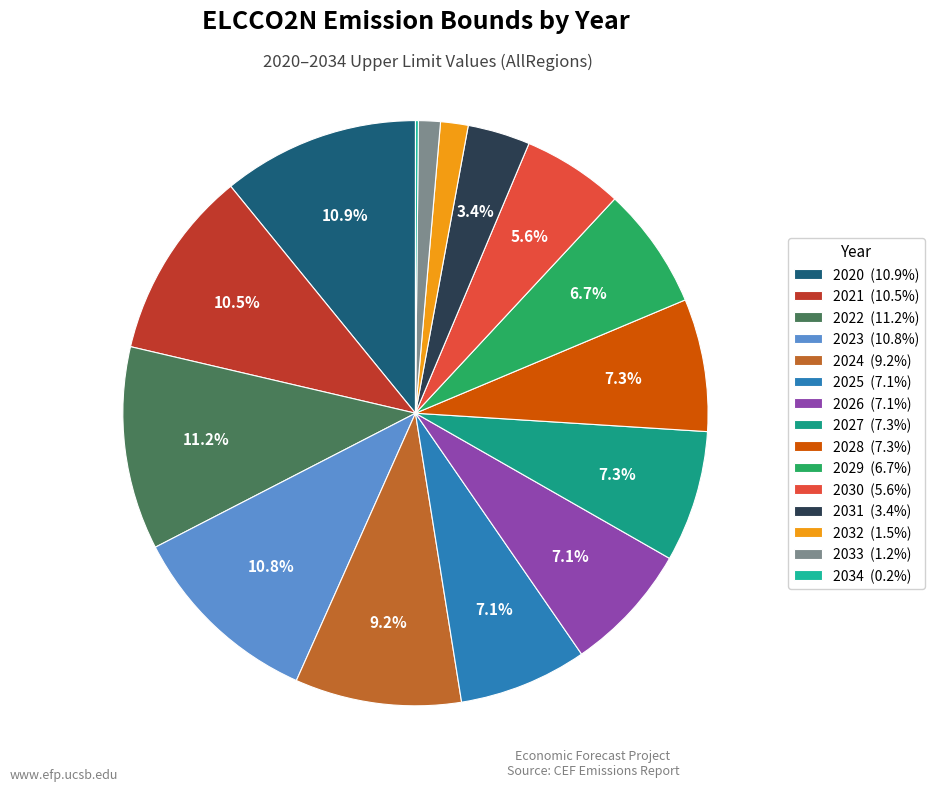

To the nearest percent, what percentage of the pie is 2027?

7%